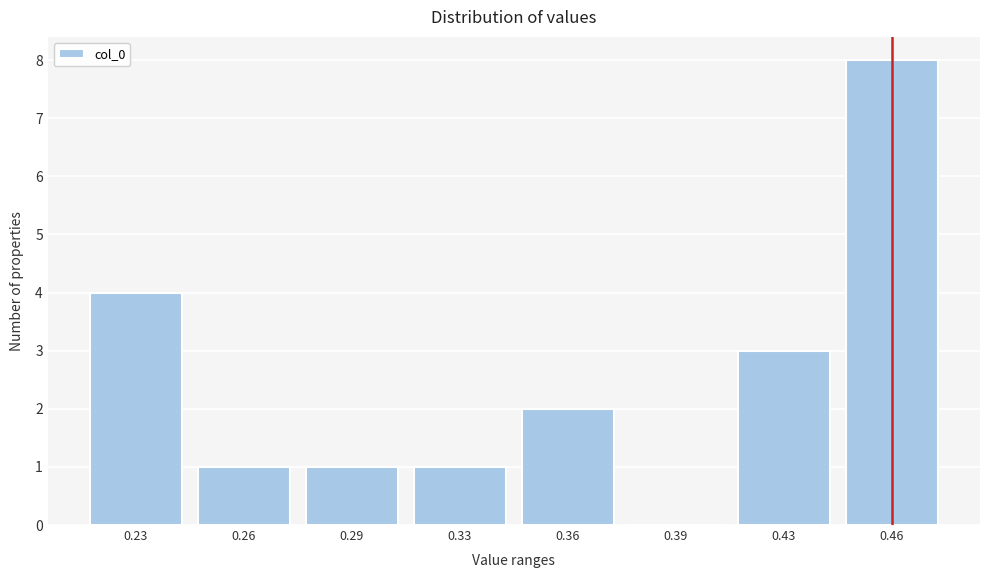

Reading left to right, transcribe all the data shown in this chart.

0.23=4	0.26=1	0.29=1	0.33=1	0.36=2	0.39=0	0.43=3	0.46=8